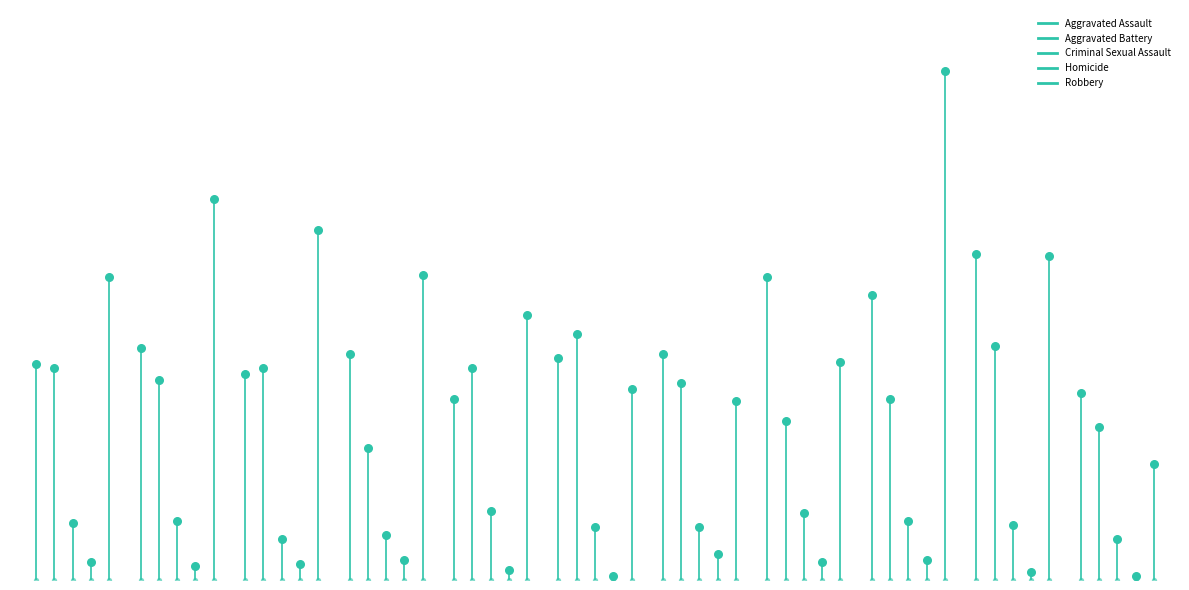

Which series reaches the maximum Y coordinate?

Robbery